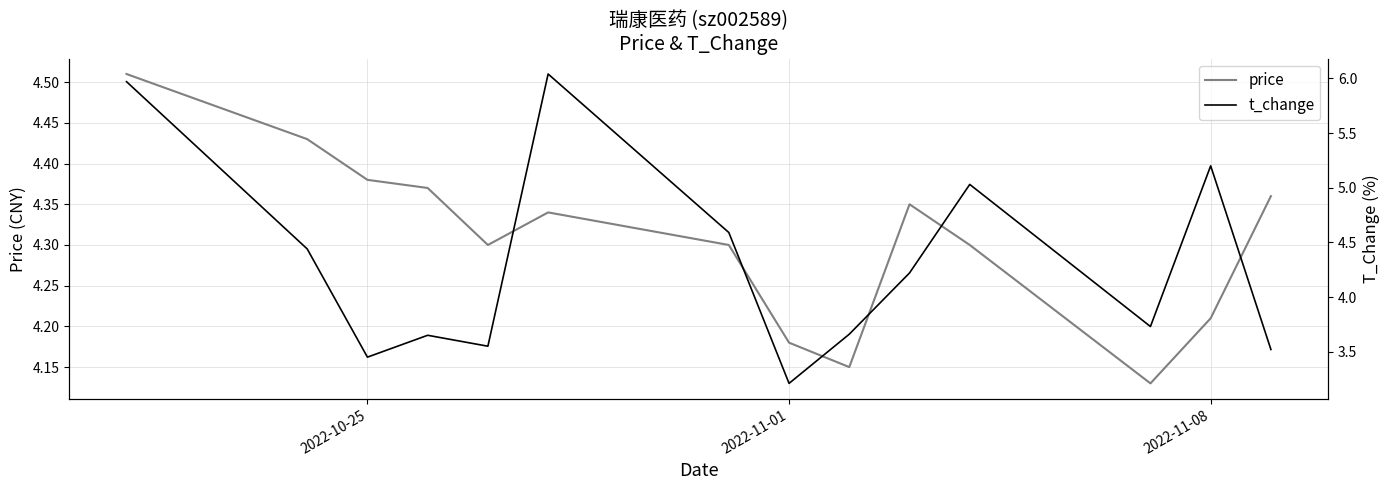

What is the minimum value for t_change?

3.2